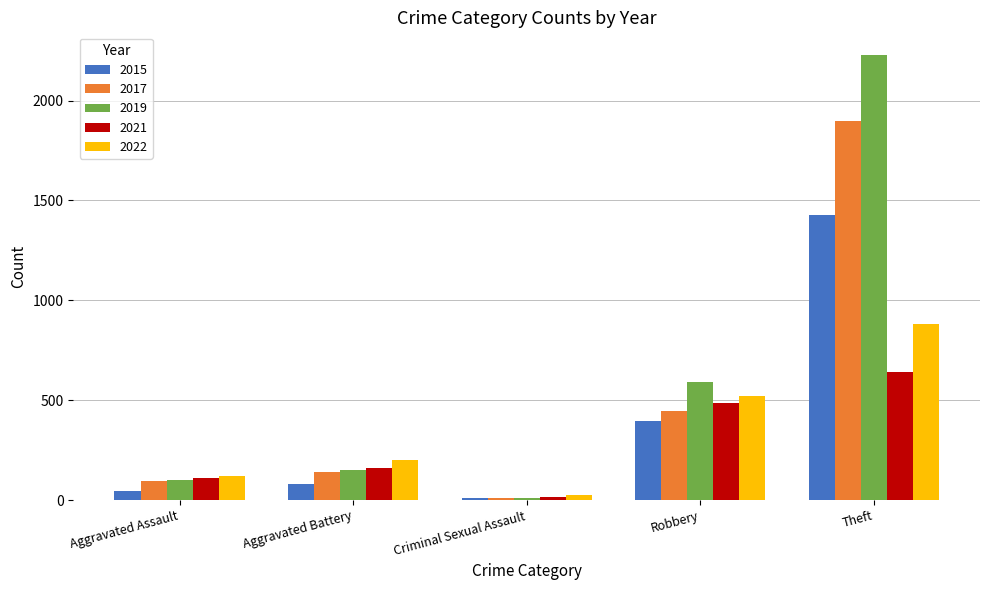

What is the sum of all 2015 values?

1964